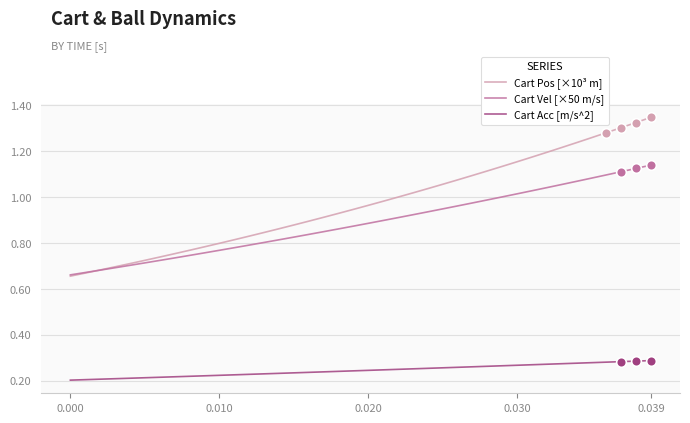

True or false: Cart Vel [×50 m/s] and Cart Acc [m/s^2] cross at least once.

False